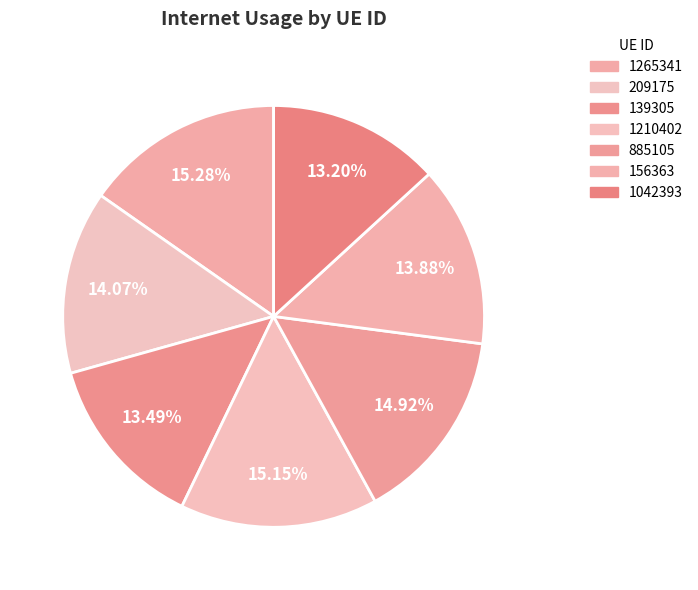

The 885105 slice represents 15% of the pie. True or false?

True